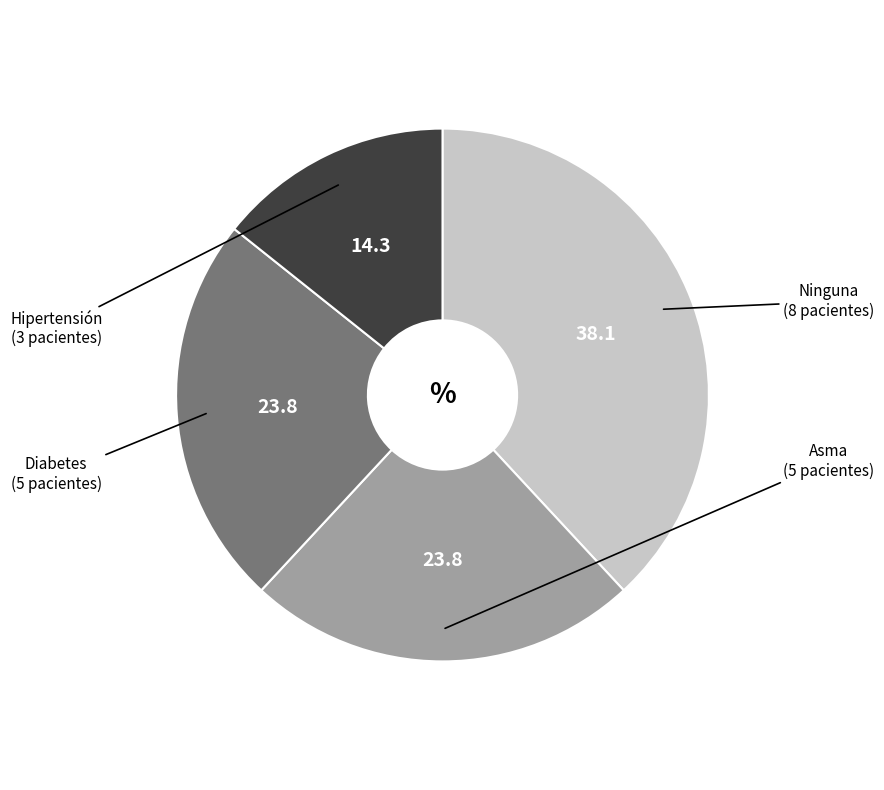

Is there any slice that represents more than half of the pie?

No